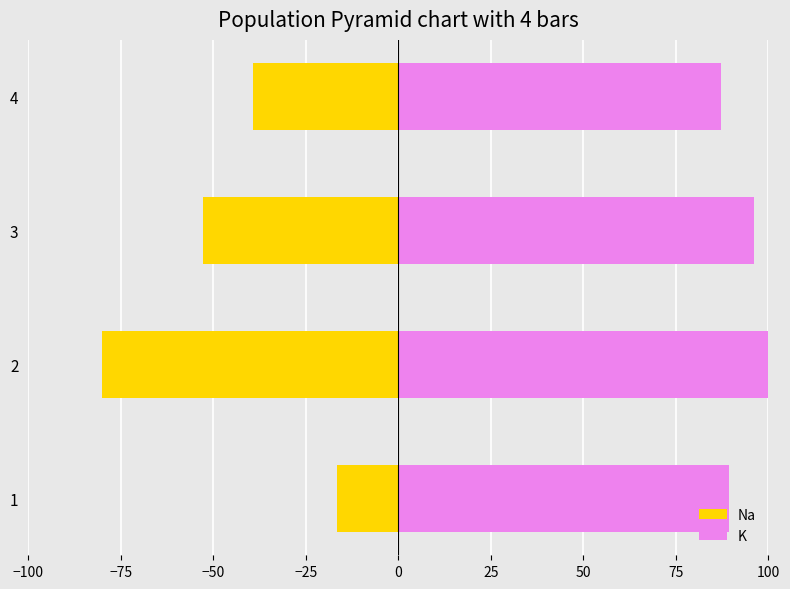

Reading left to right, what are all the values shown in this chart?

Na: -16.4	-80.0	-52.9	-39.2
K: 89.3	100.0	96.2	87.1